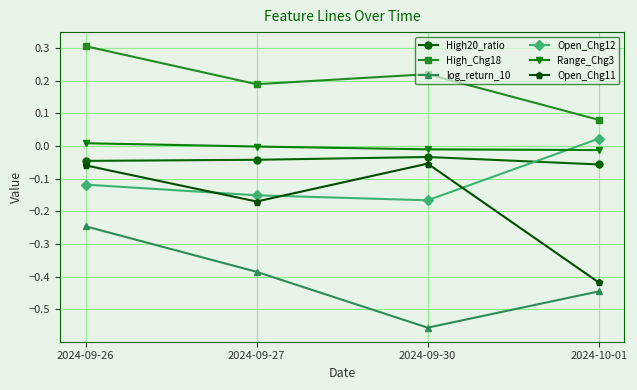

Which category has the lowest value in the High20_ratio series?

2024-10-01